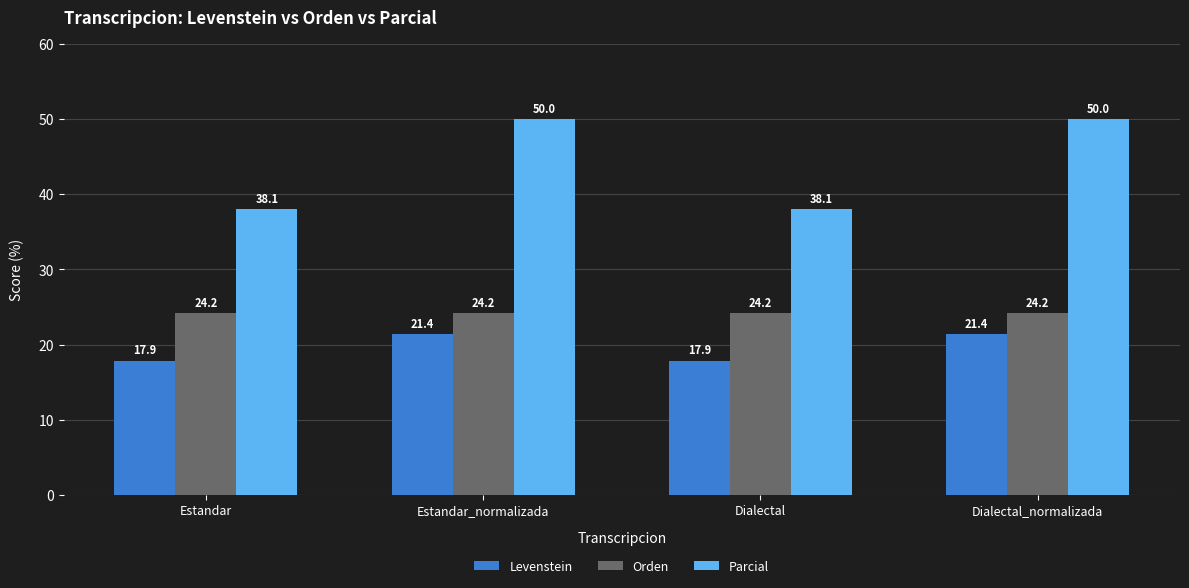

The value of Parcial at Dialectal_normalizada is 34.7. True or false?

False